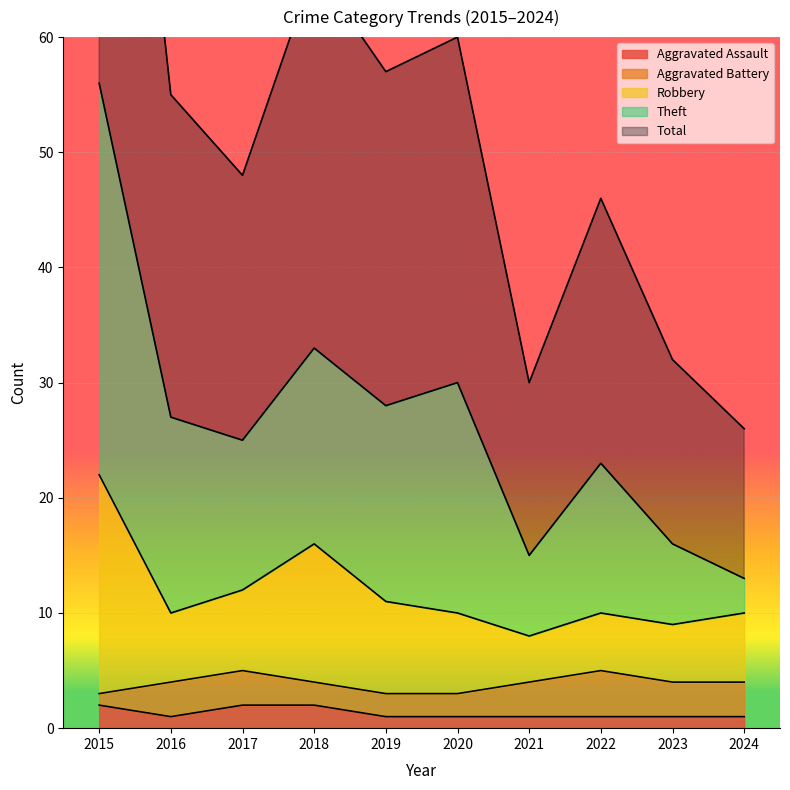

The Aggravated Assault series shows 2 at 2017. True or false?

True